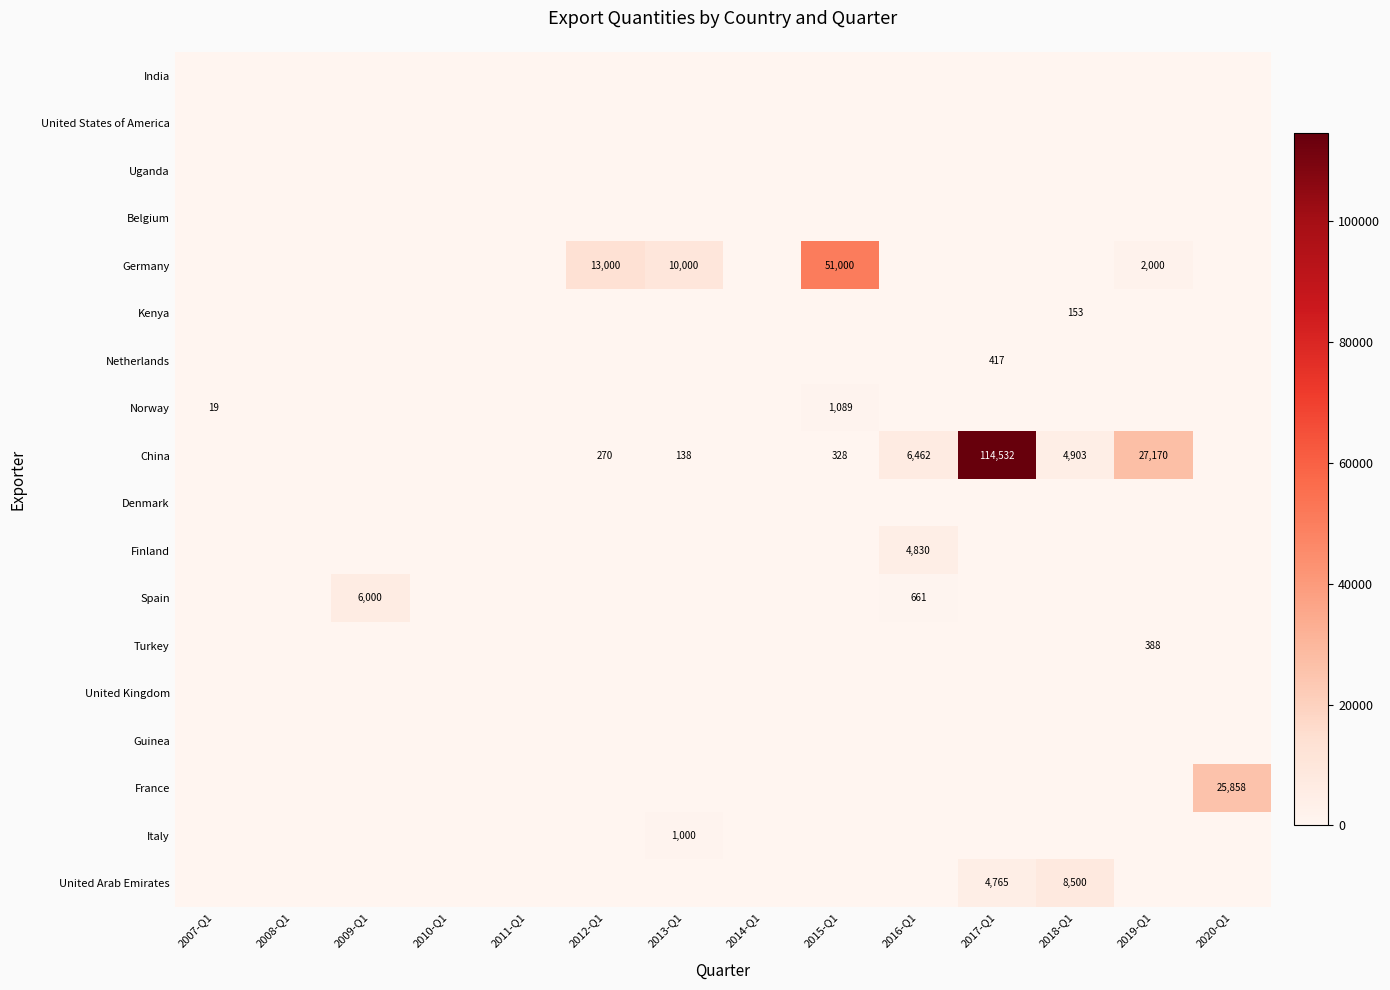

How many distinct data groups are displayed?

18